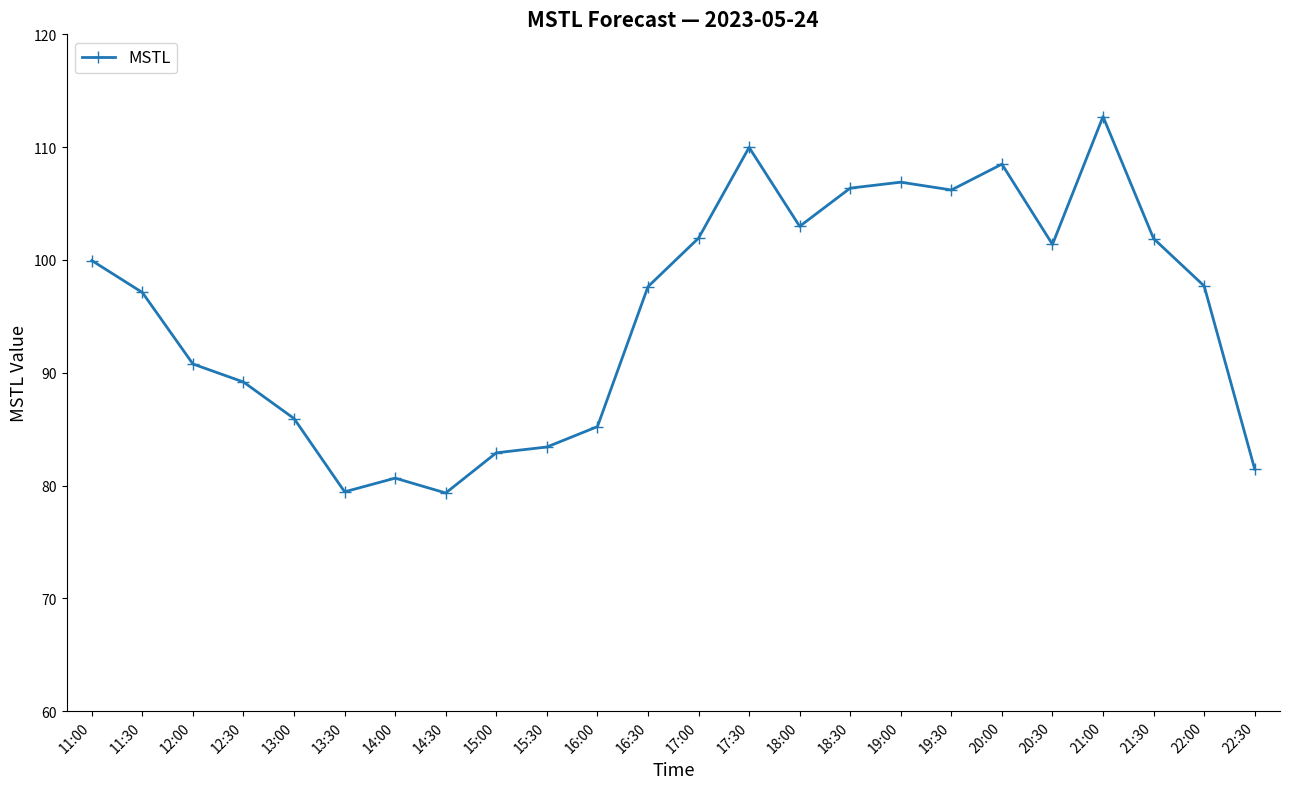

Where does the data first go above 97?

11:00